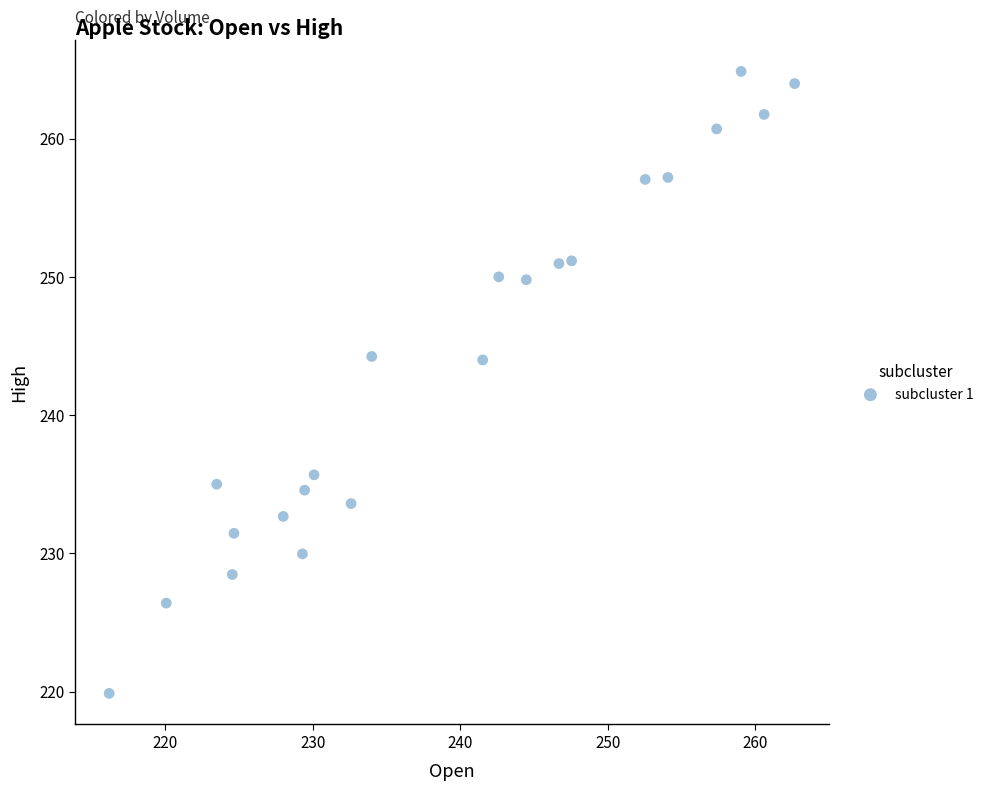

What is the range of Y values (max minus min)?

45.0